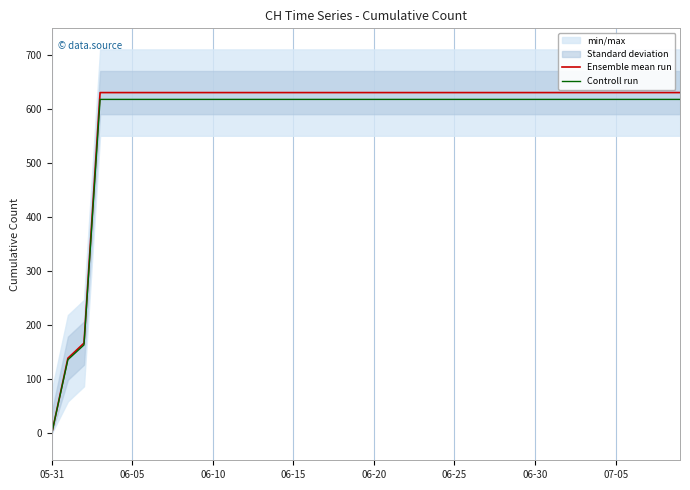

At which label does Controll run reach its minimum?

05-31